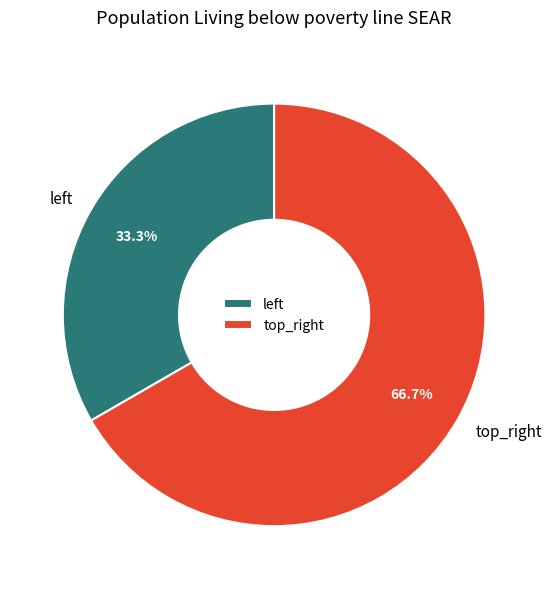

How many slices are in this pie chart?

2